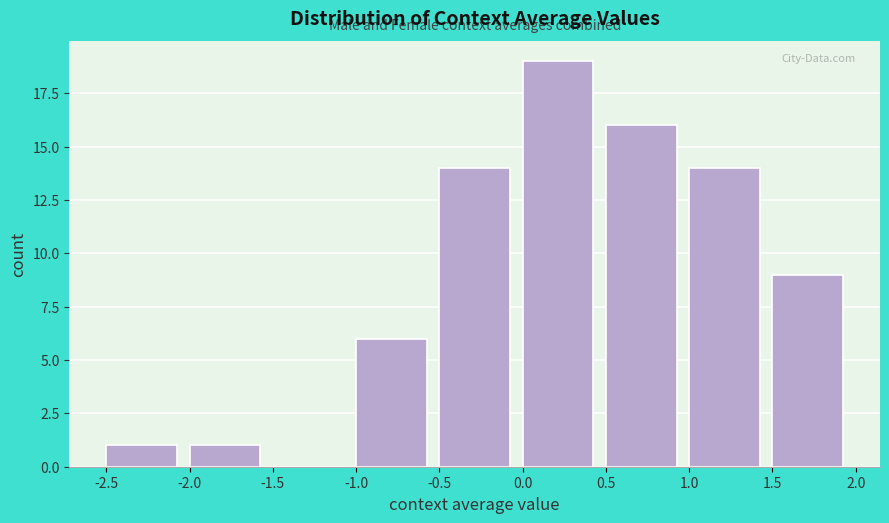

Reading left to right, transcribe this chart: for each bar, give the range it covers on the x-axis and its height. The values are not printed on the chart, so give them approximately, as read against the axis.

-2.5 to -2.0: 1
-2.0 to -1.5: 1
-1.5 to -1.0: 0
-1.0 to -0.5: 6
-0.5 to 0.0: 14
0.0 to 0.5: 19
0.5 to 1.0: 16
1.0 to 1.5: 14
1.5 to 2.0: 9